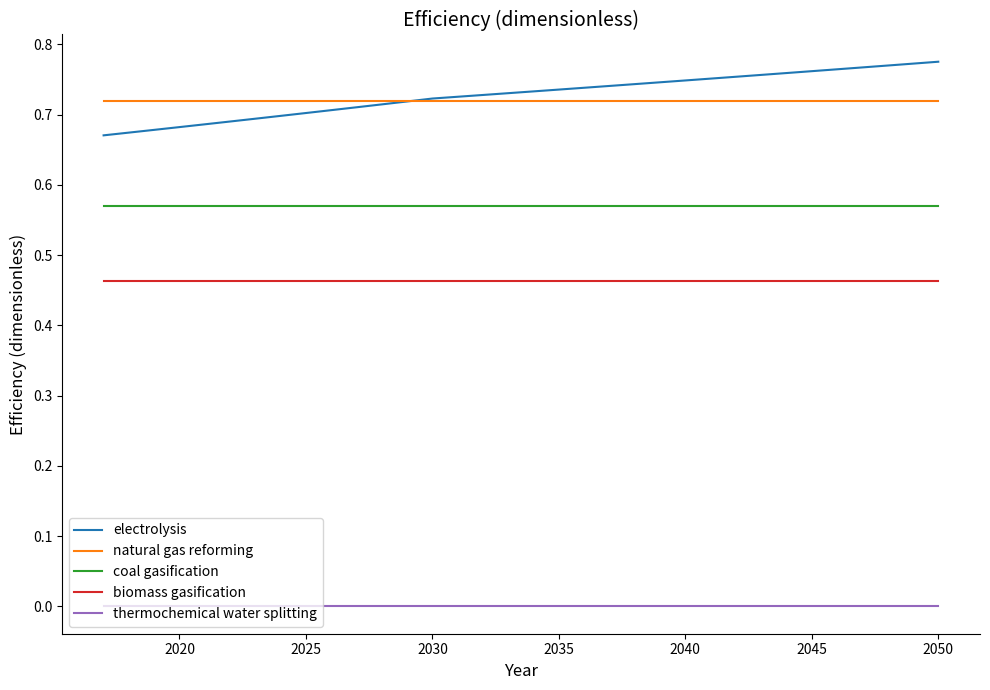

Which series has the widest spread of values?

electrolysis